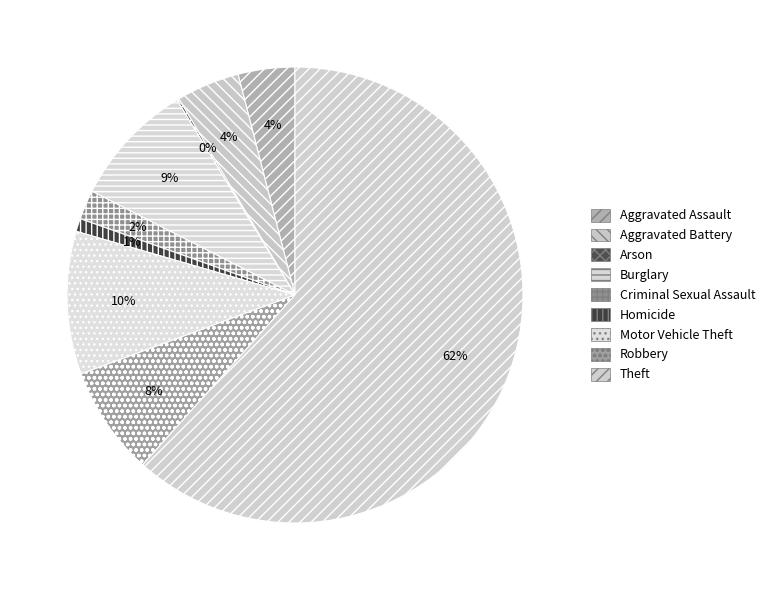

Rank the categories by value from lowest to highest.

Arson, Homicide, Criminal Sexual Assault, Aggravated Assault, Aggravated Battery, Robbery, Burglary, Motor Vehicle Theft, Theft